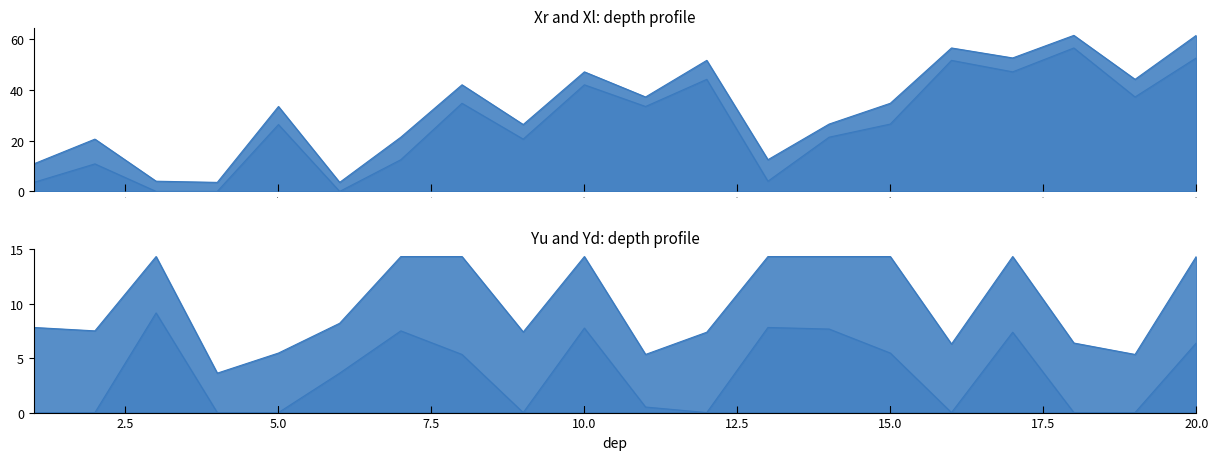

Reading left to right, what are all the values shown in this chart?

Xr: 1=10.8	2=20.6	3=4.0	4=3.5	5=33.4	6=3.5	7=21.3	8=41.9	9=26.3	10=47.0	11=37.1	12=51.5	13=12.5	14=26.5	15=34.6	16=56.4	17=52.5	18=61.3	19=44.1	20=61.3
Xl: 1=3.5	2=10.8	3=0.0	4=0.0	5=26.3	6=0.0	7=12.5	8=34.6	9=20.6	10=41.9	11=33.4	12=44.1	13=4.0	14=21.3	15=26.5	16=51.5	17=47.0	18=56.4	19=37.1	20=52.5
Yu: 1=7.8	2=7.5	3=14.3	4=3.6	5=5.5	6=8.2	7=14.3	8=14.3	9=7.4	10=14.3	11=5.3	12=7.4	13=14.3	14=14.3	15=14.3	16=6.3	17=14.3	18=6.4	19=5.3	20=14.3
Yd: 1=0.0	2=0.0	3=9.1	4=0.0	5=0.0	6=3.6	7=7.5	8=5.3	9=0.0	10=7.8	11=0.5	12=0.0	13=7.8	14=7.7	15=5.5	16=0.0	17=7.4	18=0.0	19=0.0	20=6.4